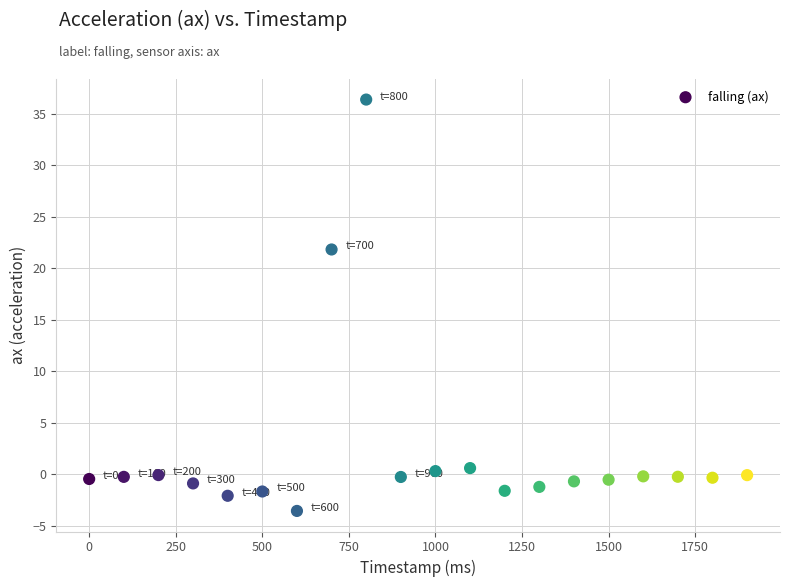

What is the range of X values (max minus min)?

1900.0